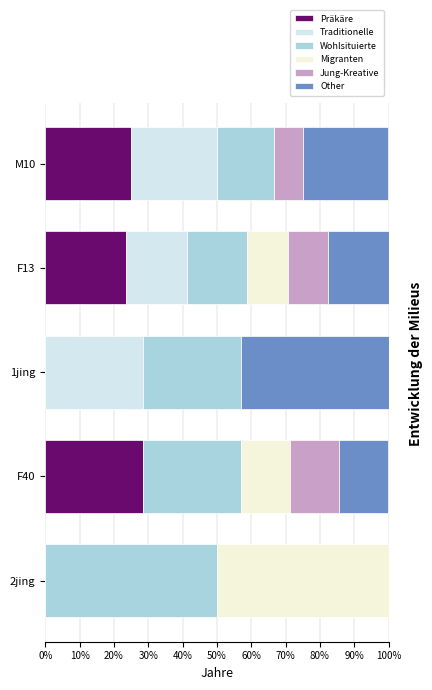

What is the total value across all series at F13?

100.0